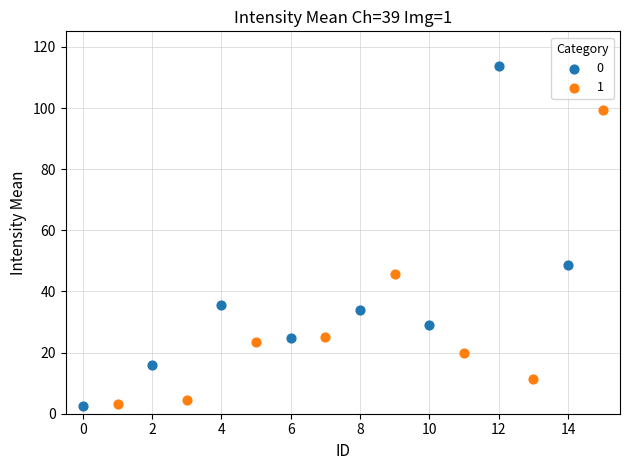

What are all the series names shown in the legend?

0, 1